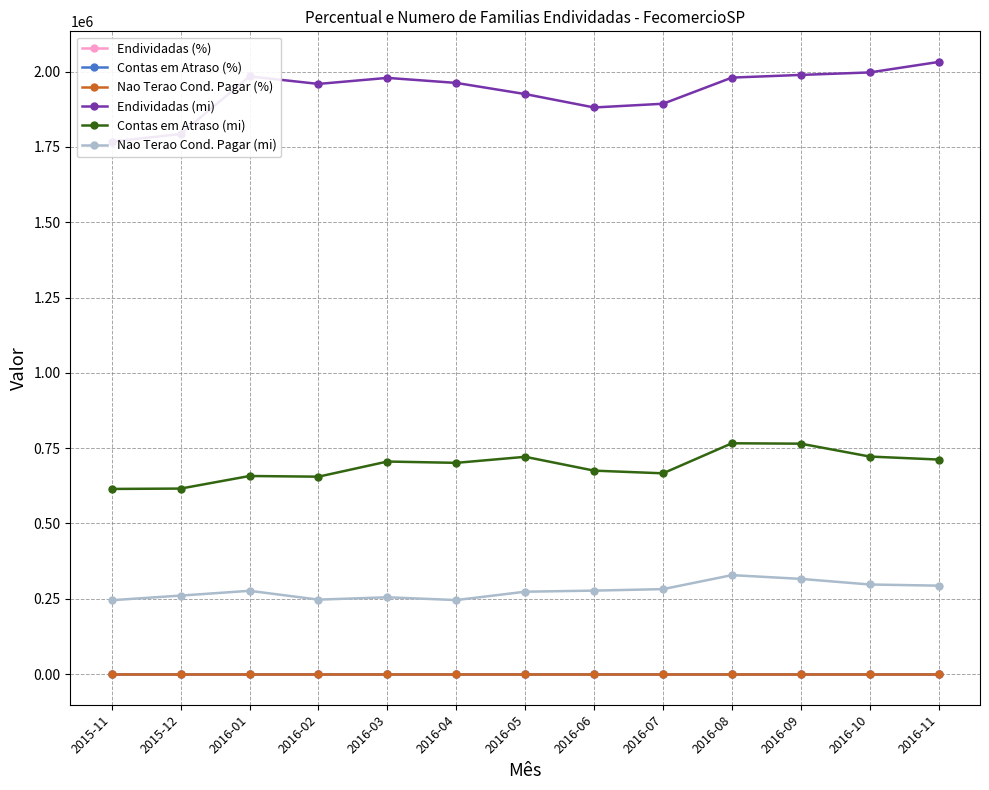

What is the difference between the highest and lowest values at 2016-09?

1988979.2